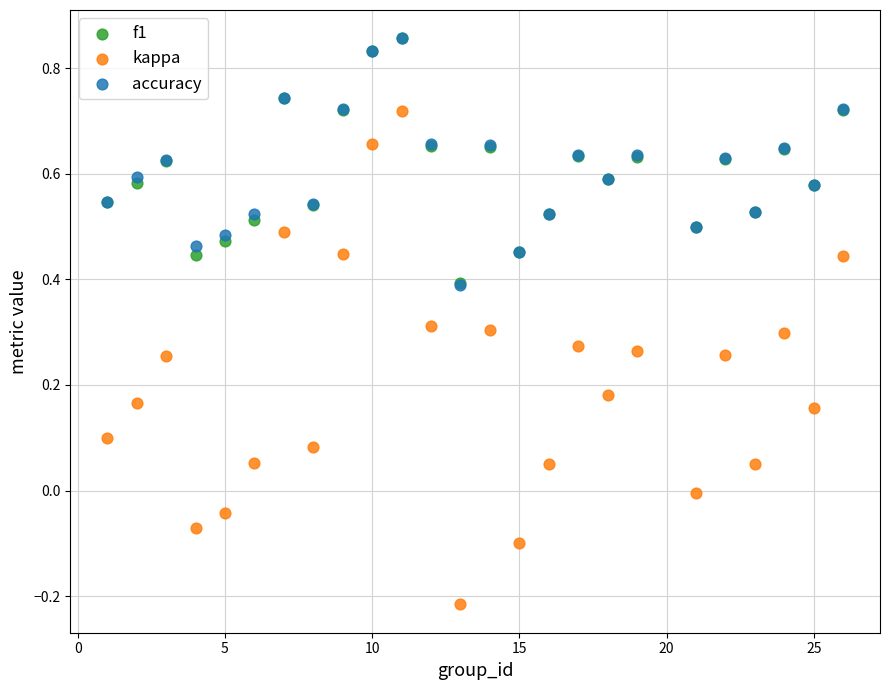

What are all the series names shown in the legend?

f1, kappa, accuracy